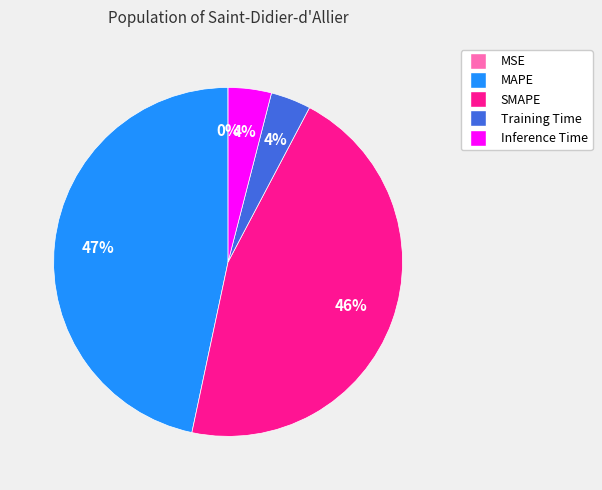

What is the largest slice in the pie chart?

MAPE